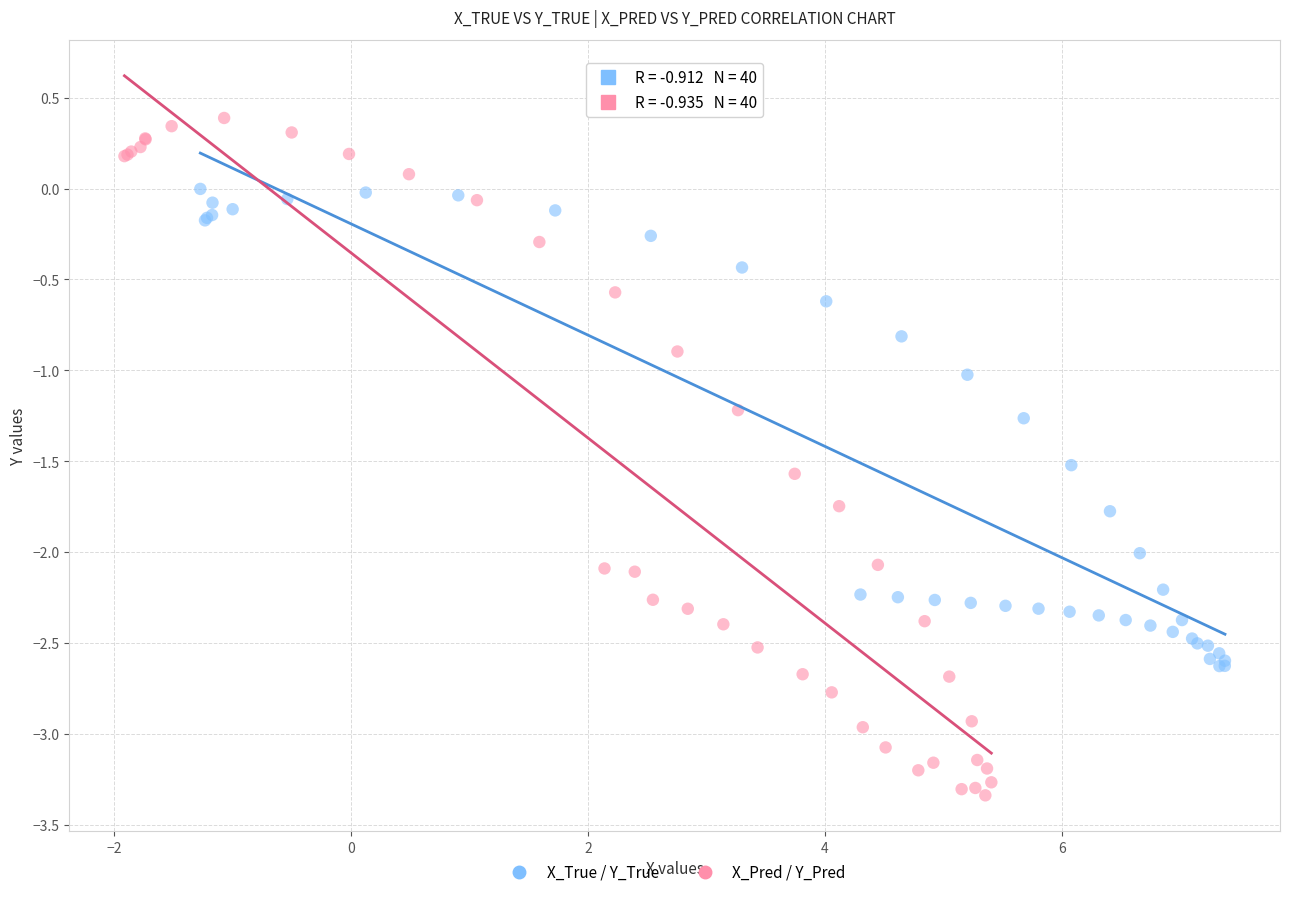

Which series reaches the maximum Y coordinate?

X_Pred / Y_Pred